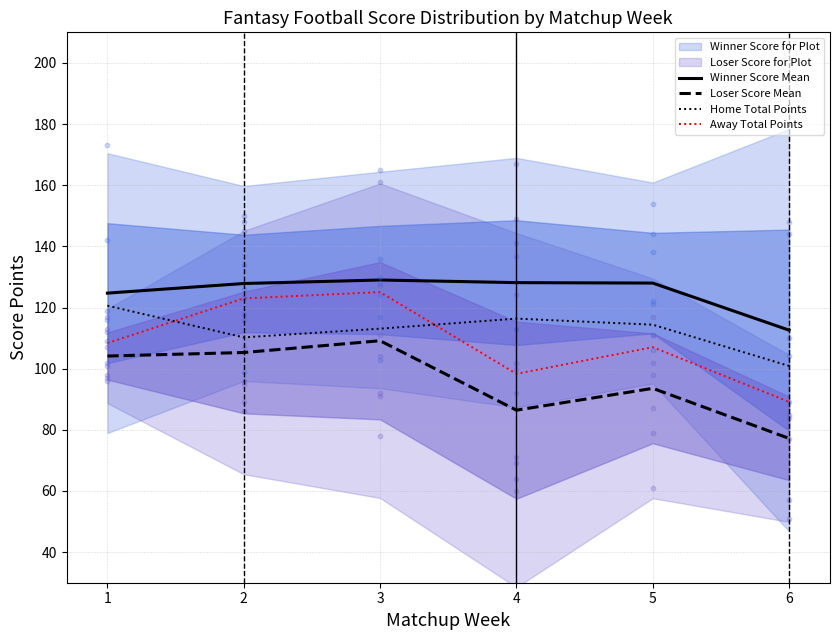

True or false: Loser Score Mean and Away Total Points intersect in this chart.

False